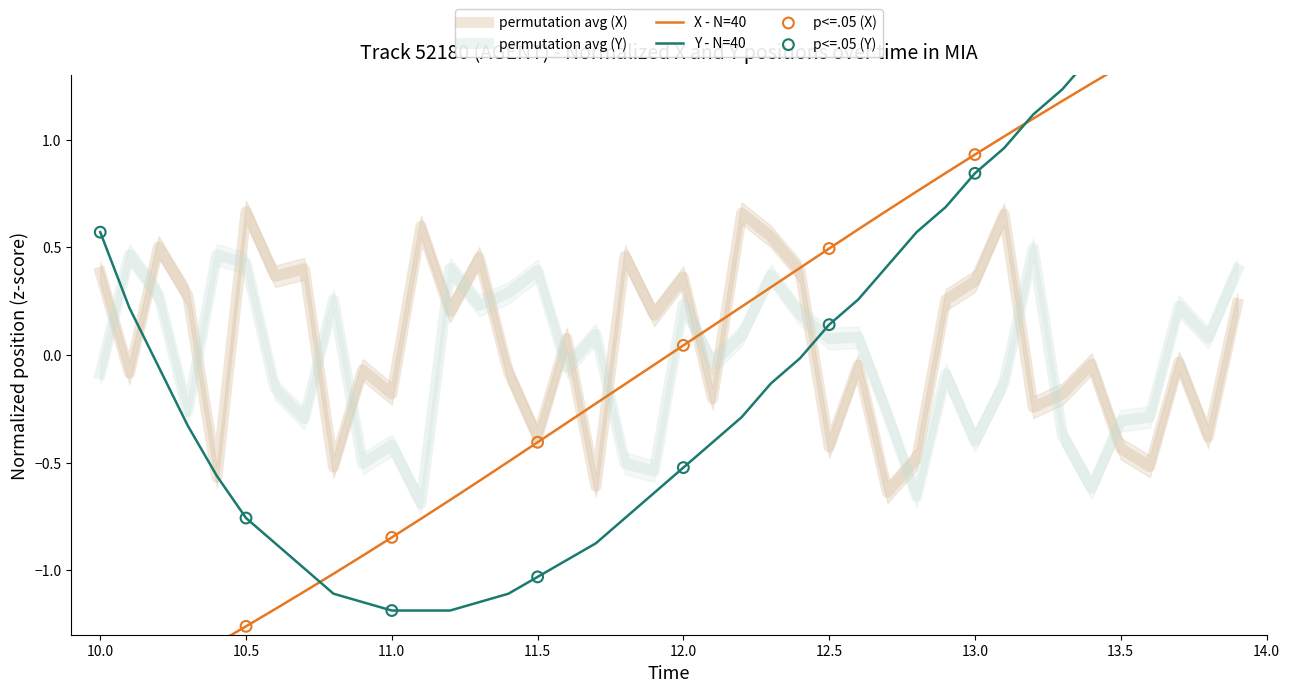

Is the value of X (normalized) at 12.4 greater than the value of Y (normalized) at 12.7?

No